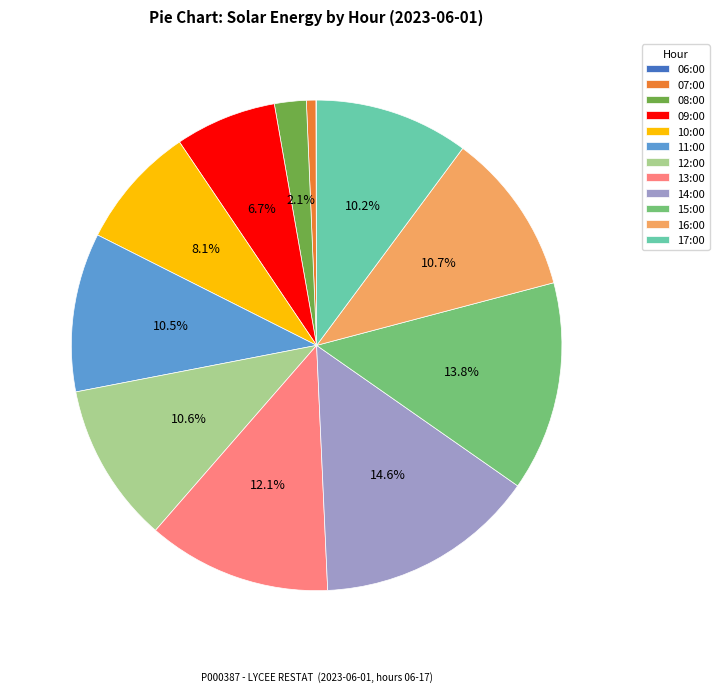

What is the largest slice in the pie chart?

14:00